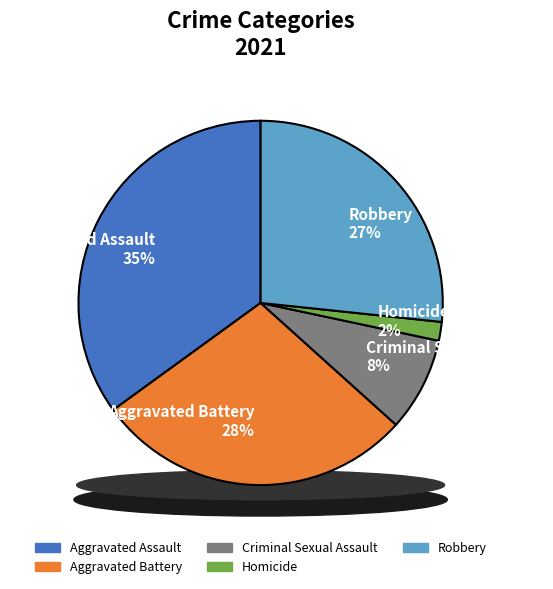

How many slices are in this pie chart?

5